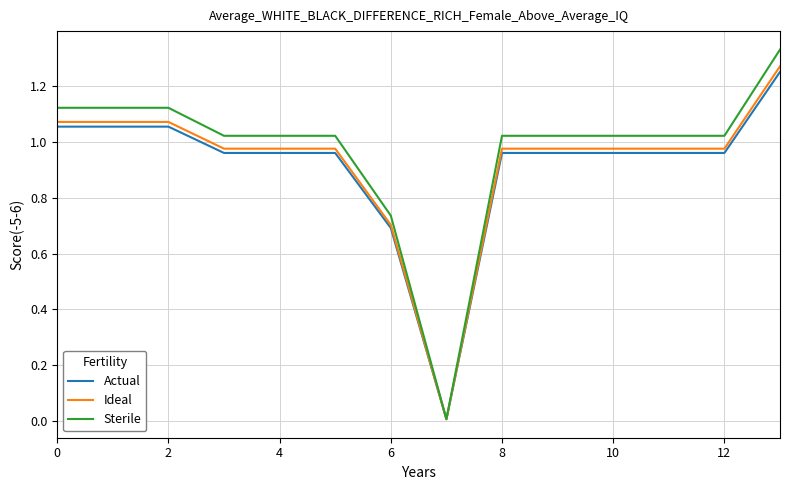

Which series has the largest range (max minus min)?

Sterile